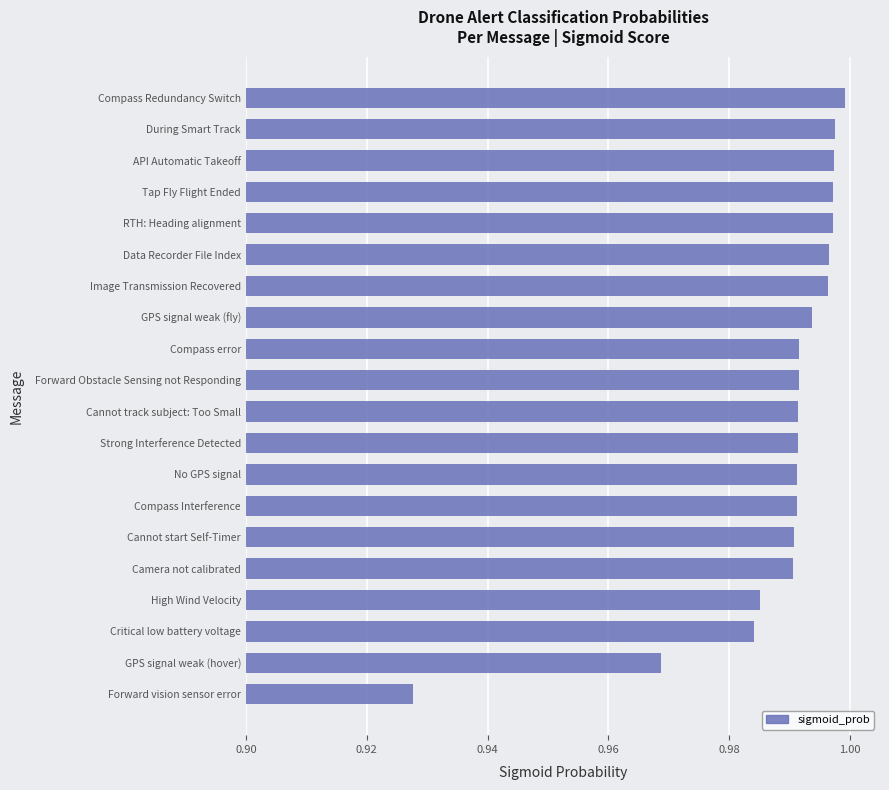

At which label is the value closest to 0?

Forward vision sensor error